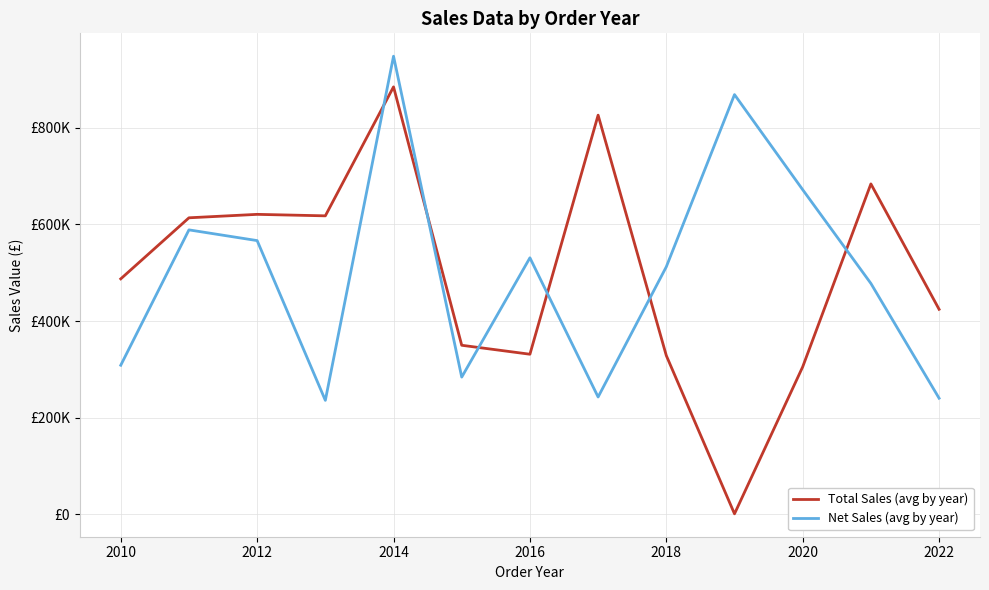

Reading left to right, transcribe all the data shown in this chart.

Total Sales (avg by year): 487338.3	613666.3	620793.1	617722.3	884595.8	349909.8	331376.2	826046.3	328585.1	1107.7	305293.3	683805.7	424353.5
Net Sales (avg by year): 308581.6	588678.5	566501.9	235935.1	948015.1	284013.6	530900.5	242891.2	512303.9	868576.3	671797.1	477861.1	240366.8